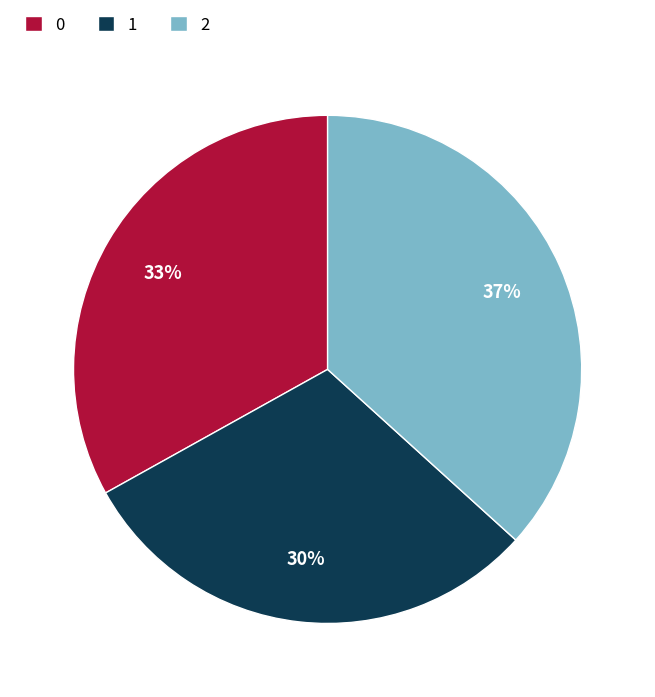

What is the smallest slice in the pie chart?

1